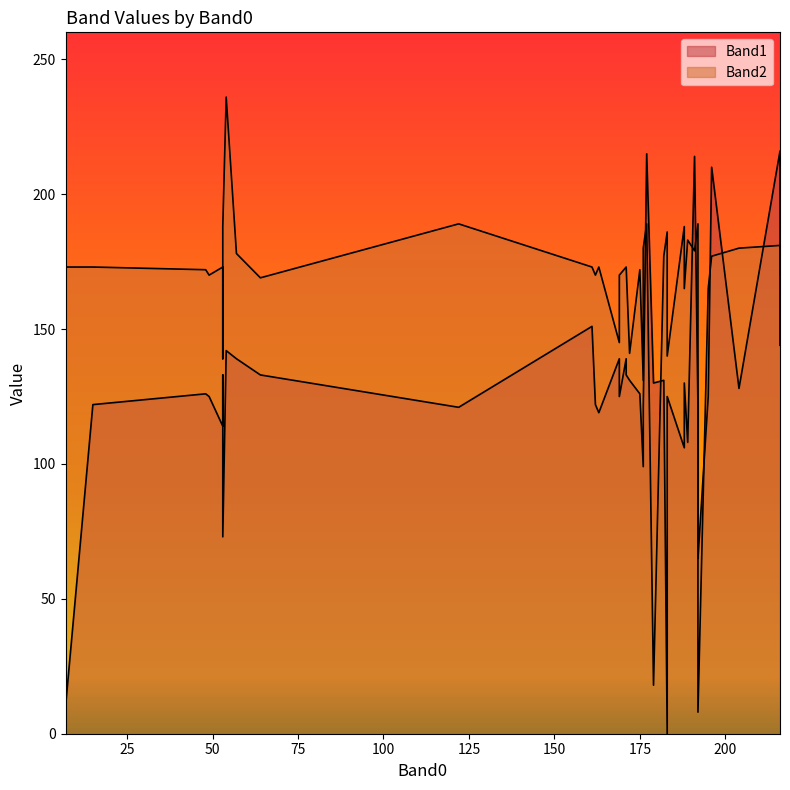

Where is the first local minimum for Band1?

7